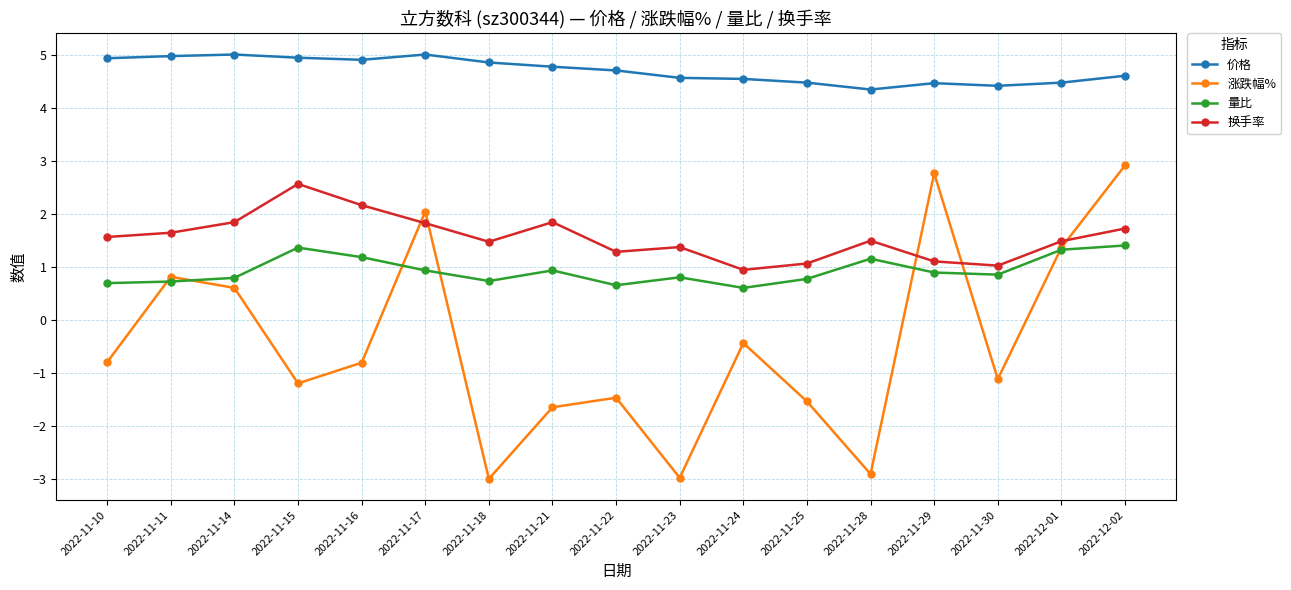

What is the difference between the highest and lowest values at 2022-11-21?

6.4